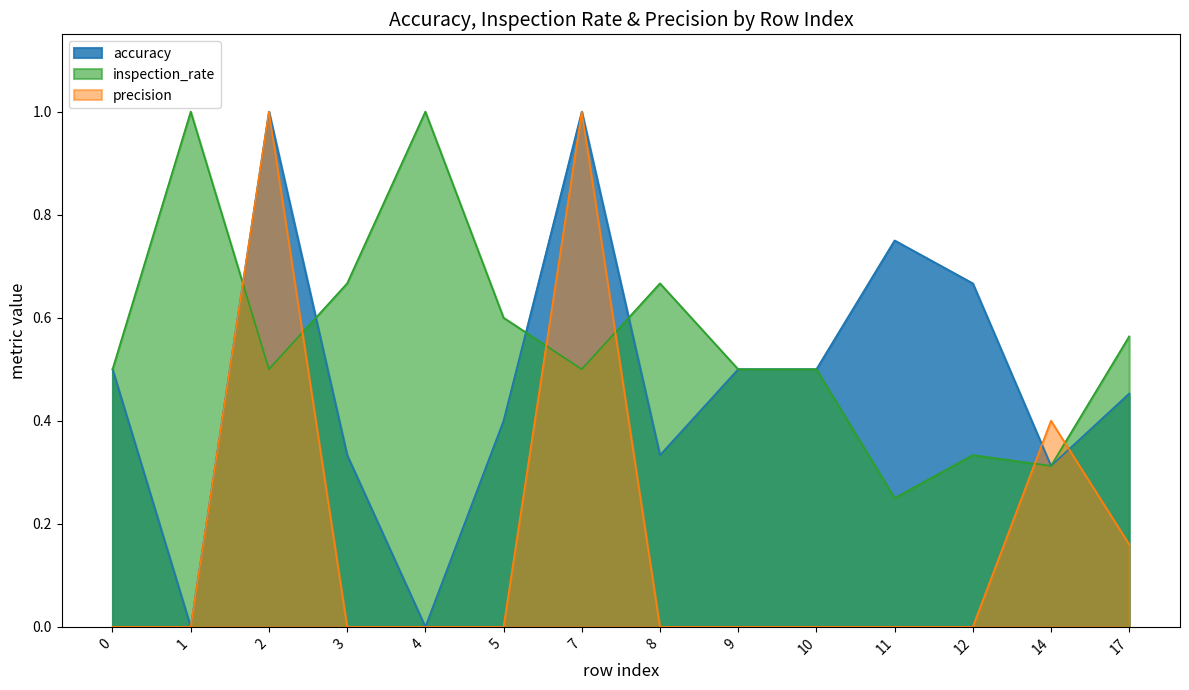

Is the value of precision at 0 greater than the value of inspection_rate at 14?

No